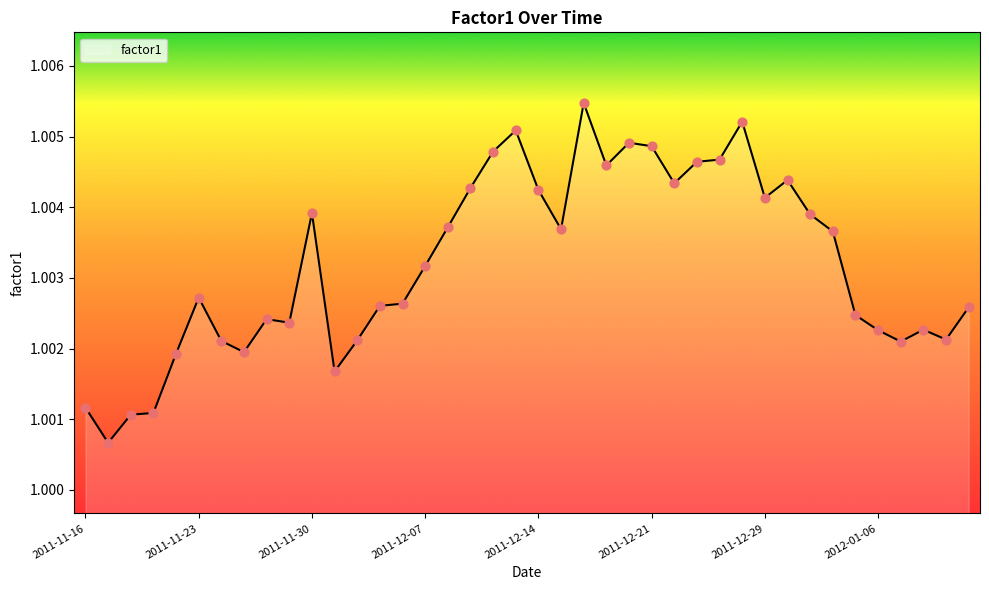

How many lines are shown in the chart?

1